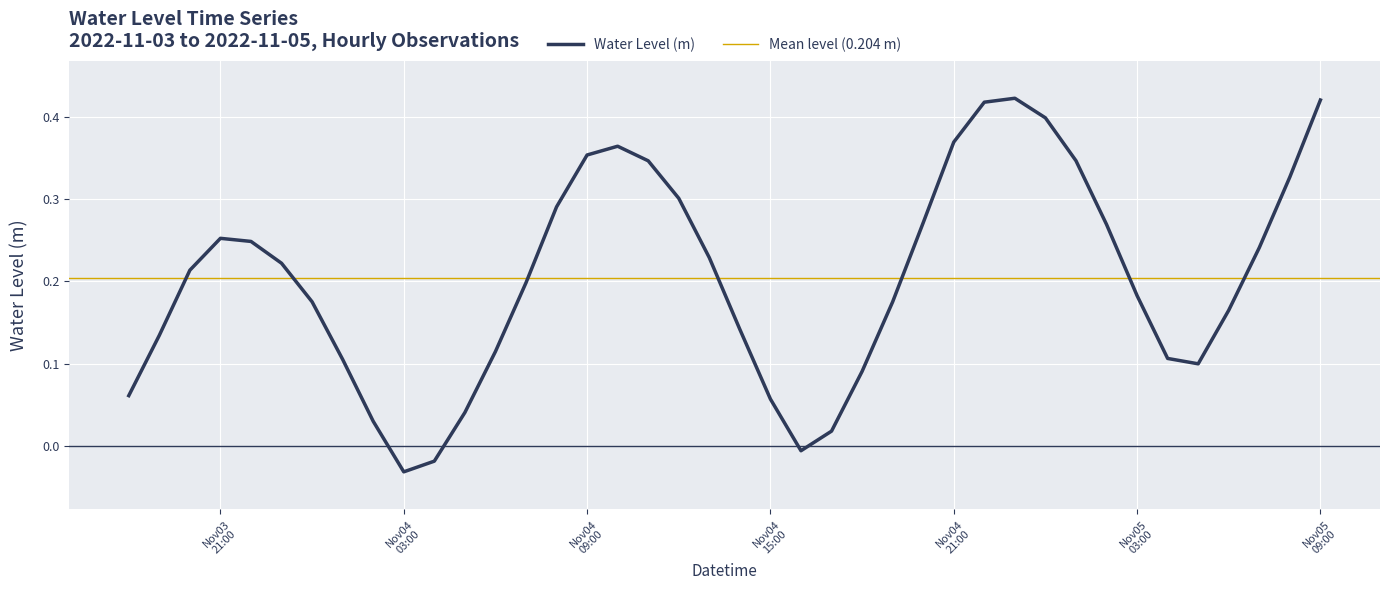

What is the change in value from 2022-11-04 08:00:00 to 2022-11-04 19:00:00?

-0.1